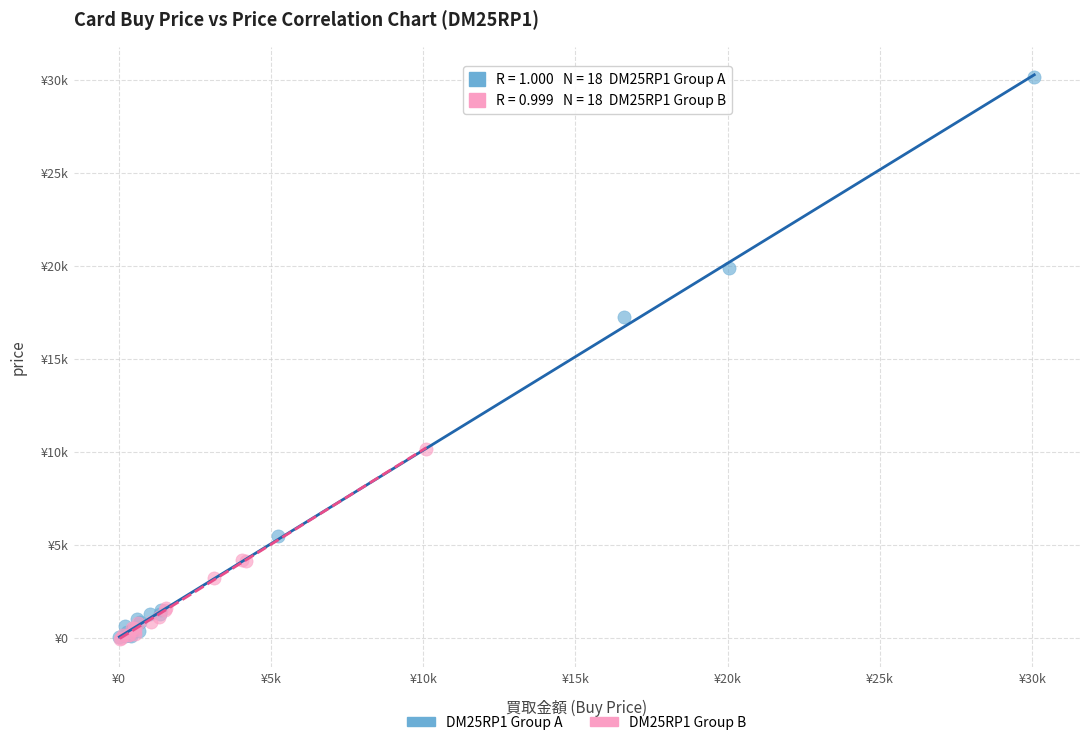

What are all the series names shown in the legend?

DM25RP1 Group A, DM25RP1 Group B